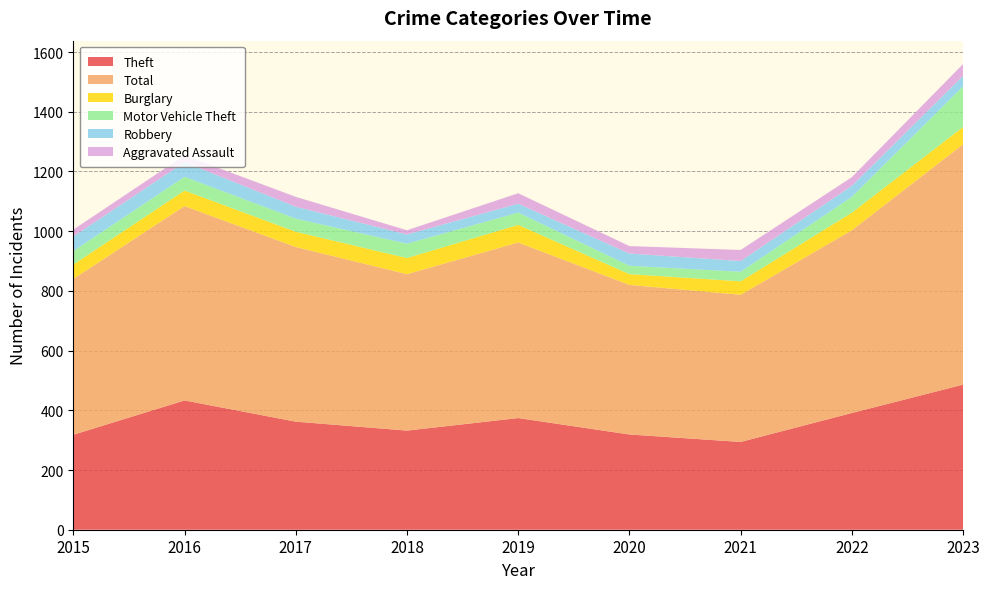

Reading left to right, extract all data points from this chart.

Theft: 318	433	362	332	374	319	294	391	486
Total: 522	651	585	524	588	501	493	612	805
Burglary: 48	52	51	54	59	36	45	59	58
Motor Vehicle Theft: 45	46	44	48	41	28	32	53	136
Robbery: 49	49	40	31	30	41	36	37	35
Aggravated Assault: 23	23	33	14	35	25	37	29	40